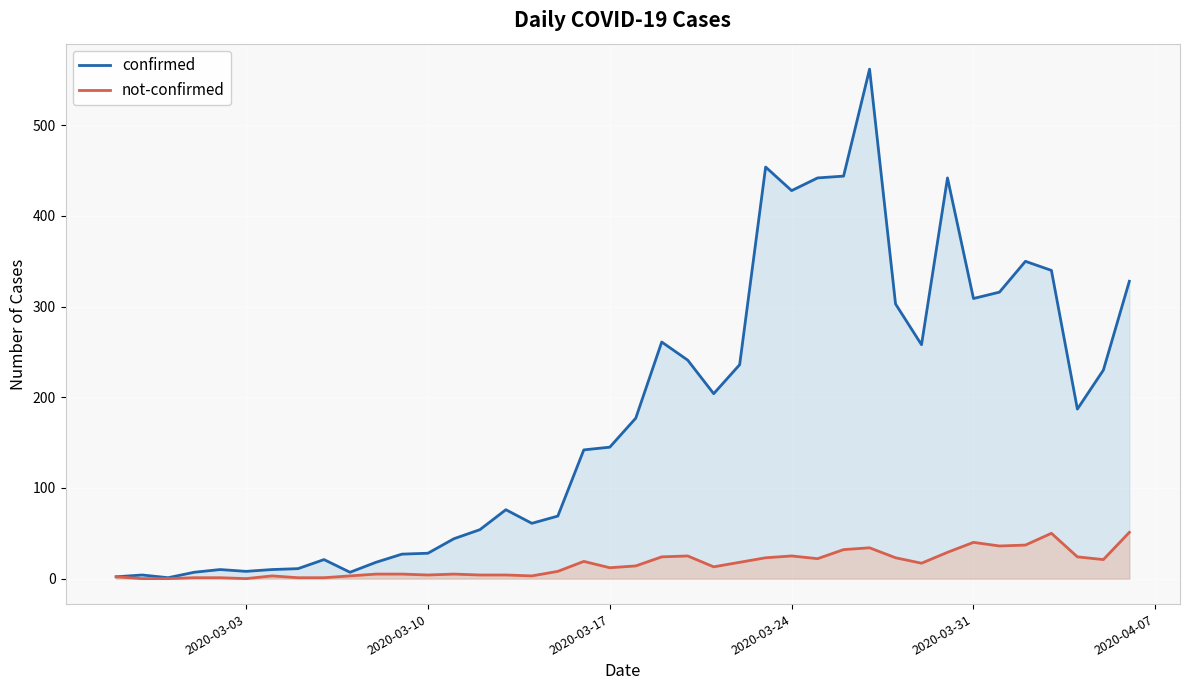

What is the highest value of the confirmed series?

562